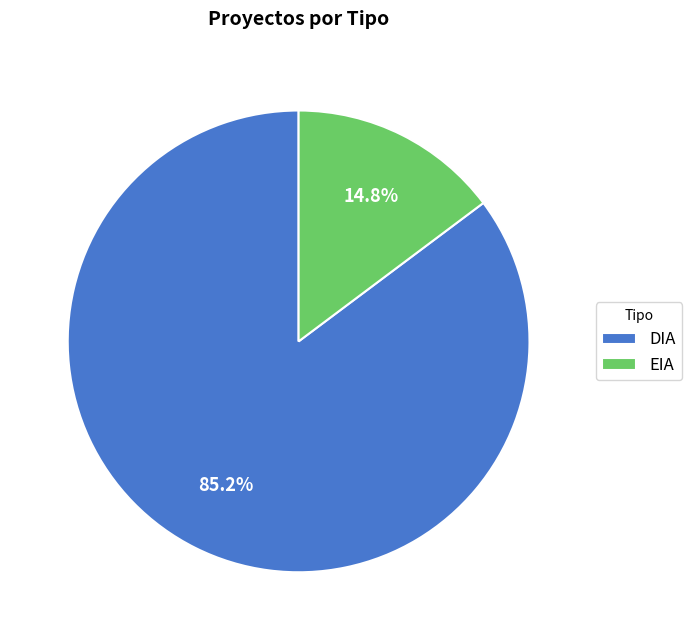

What is the smallest slice in the pie chart?

EIA